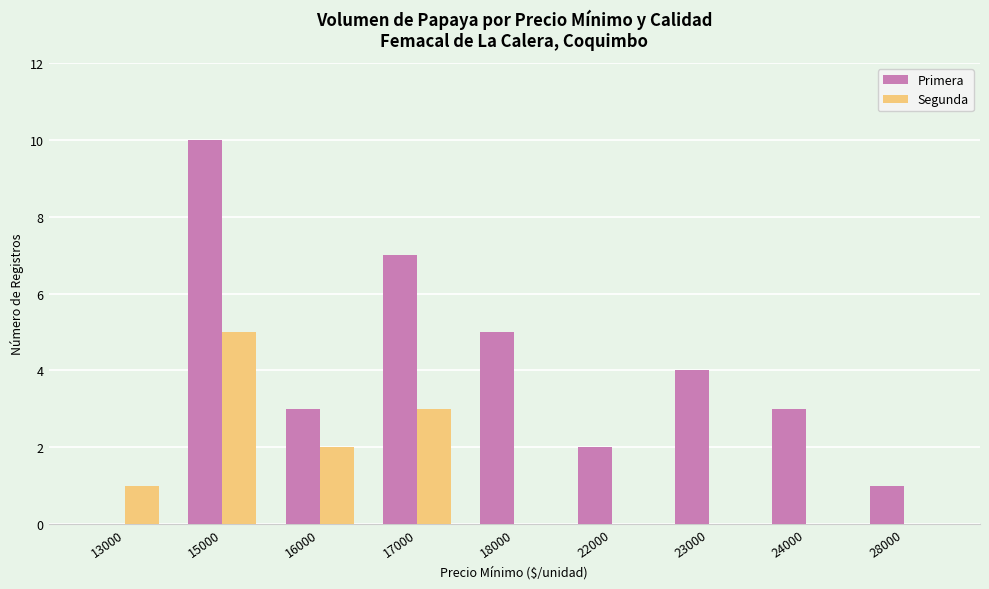

Which series changed the most between 17000 and 28000?

Primera